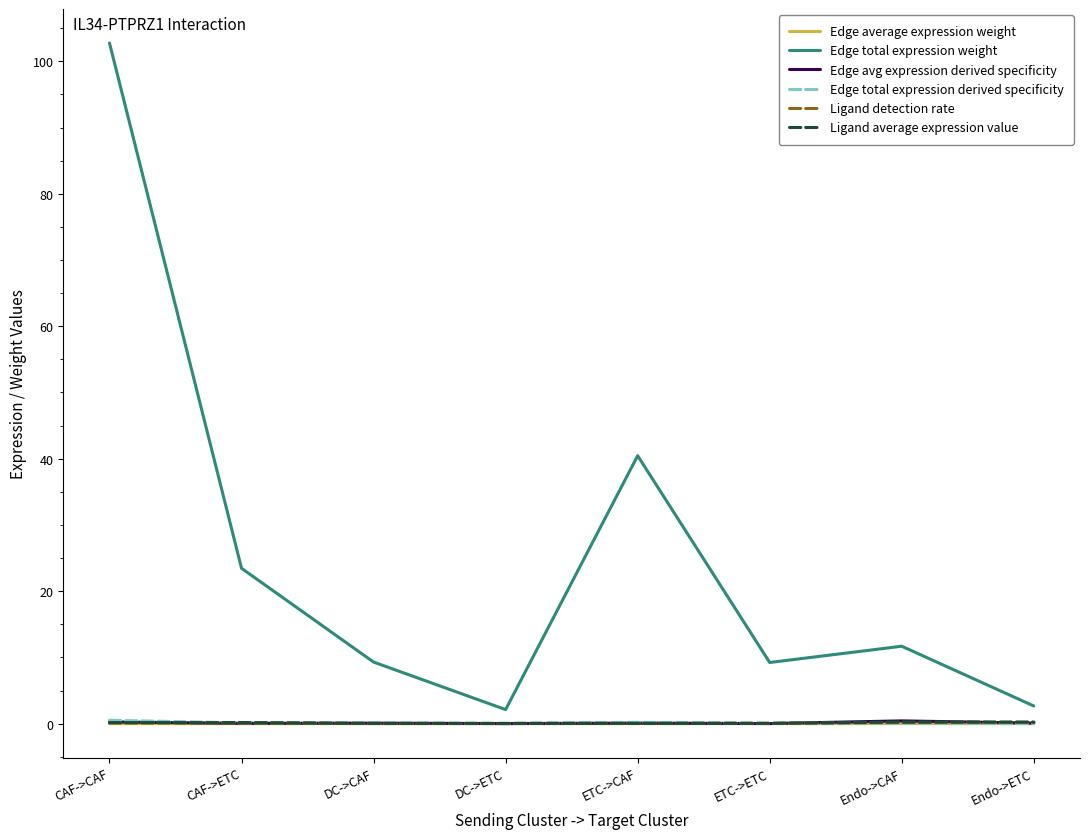

Which series has the largest total across all categories?

Edge total expression weight